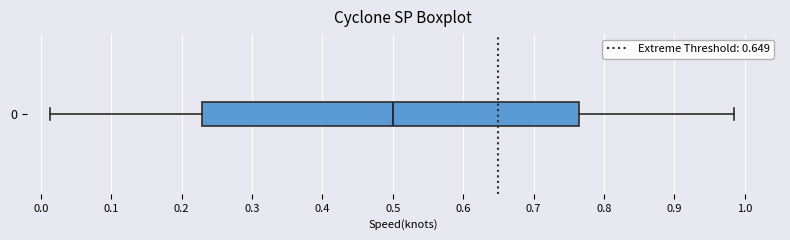

Read this box plot against the x-axis: the position of the median line, the range covered by the box, and the ends of both whiskers. The values are not printed on the chart, so give them approximately, as read against the axis.

median 0.50, box 0.23 to 0.76, whiskers 0.01 to 0.98